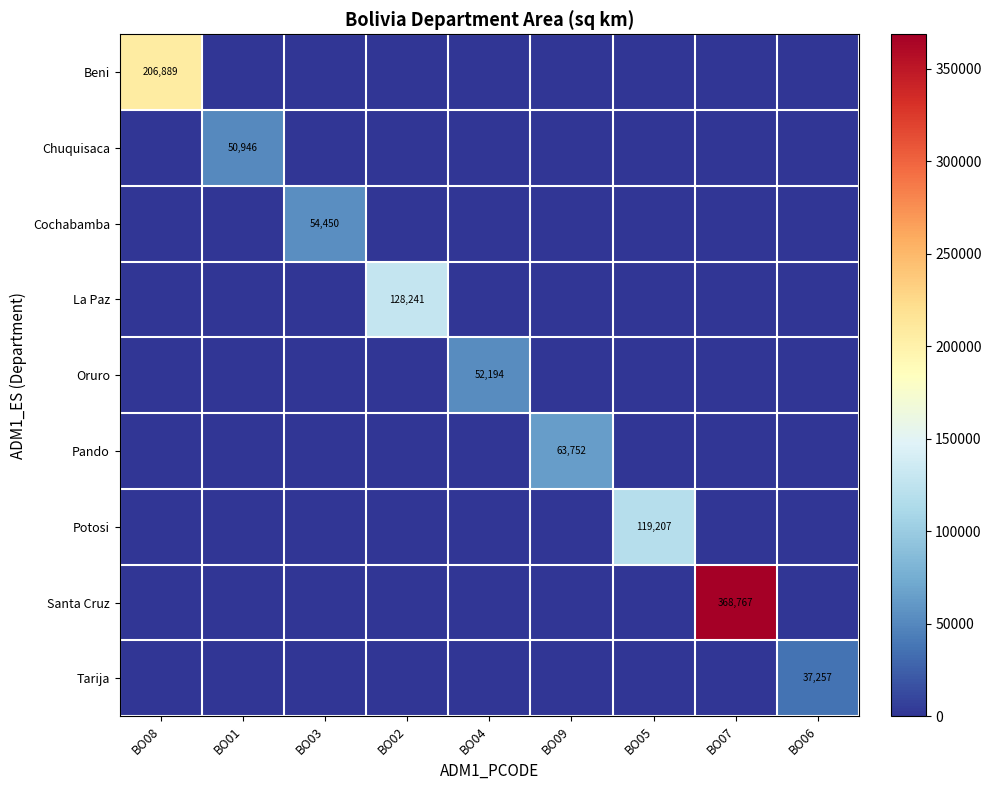

The value of Chuquisaca at BO01 is 50946. True or false?

True